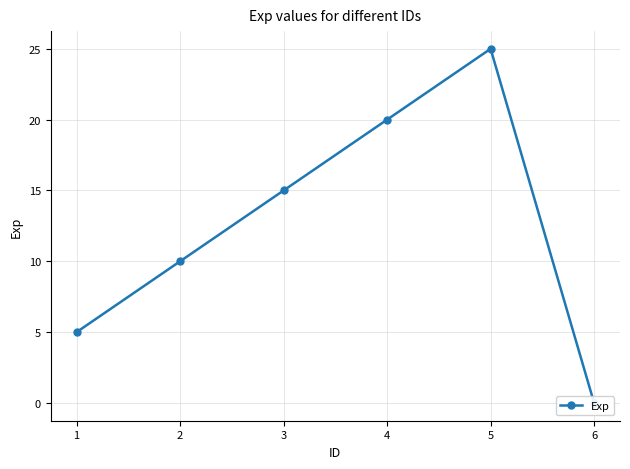

Count the number of data series in this chart.

1